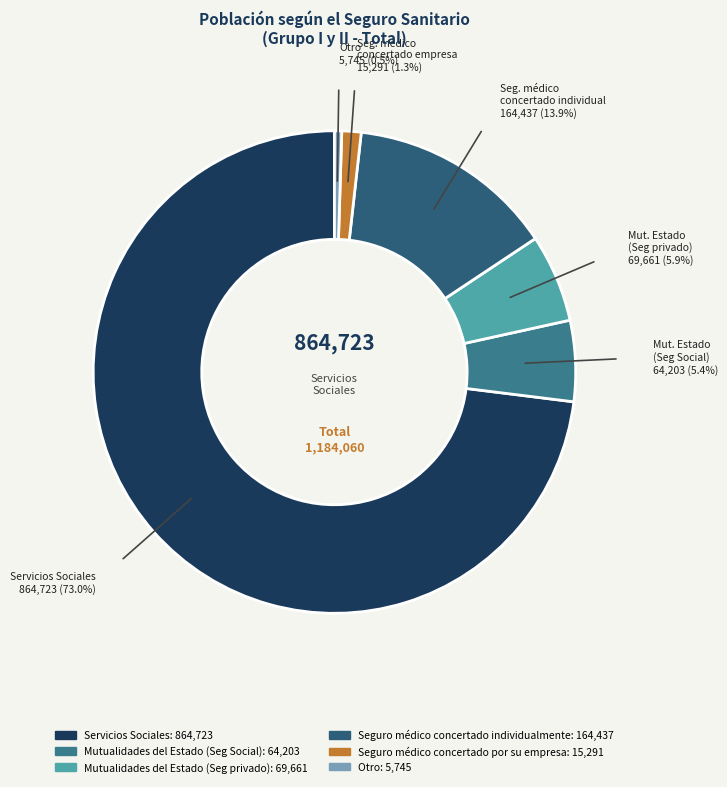

How many segments does this pie chart have?

6